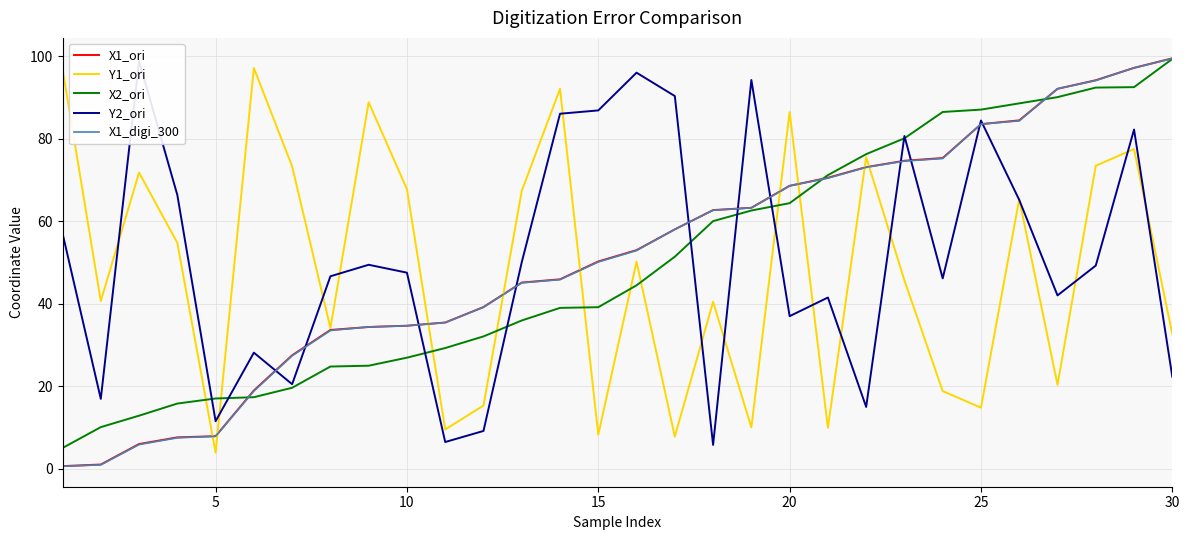

Is it true that X1_digi_300 equals 7.8 at 5?

True